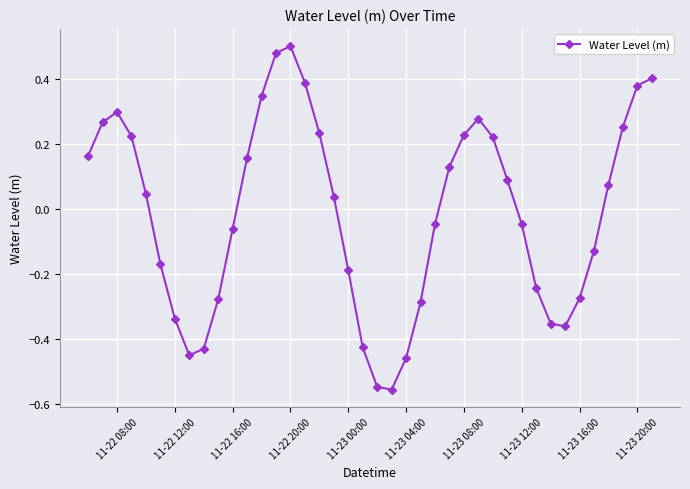

How many interior local valleys (lower than both neighbors) does the data have?

3